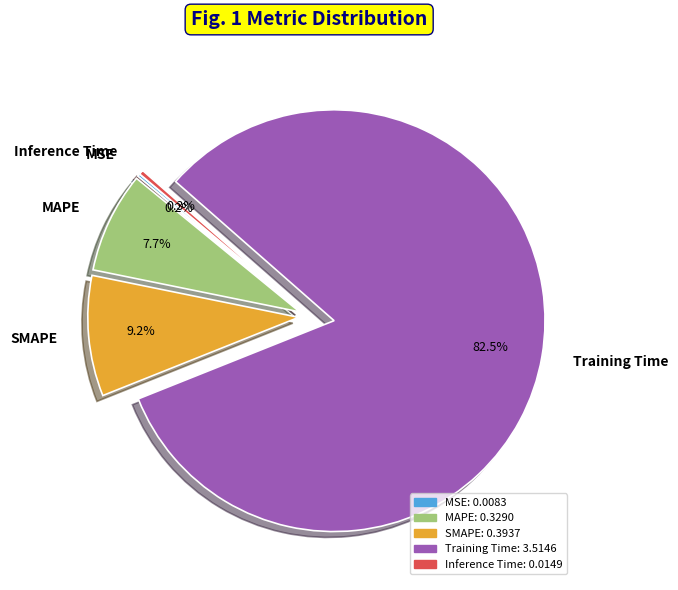

Does Training Time represent more than half of the total?

Yes